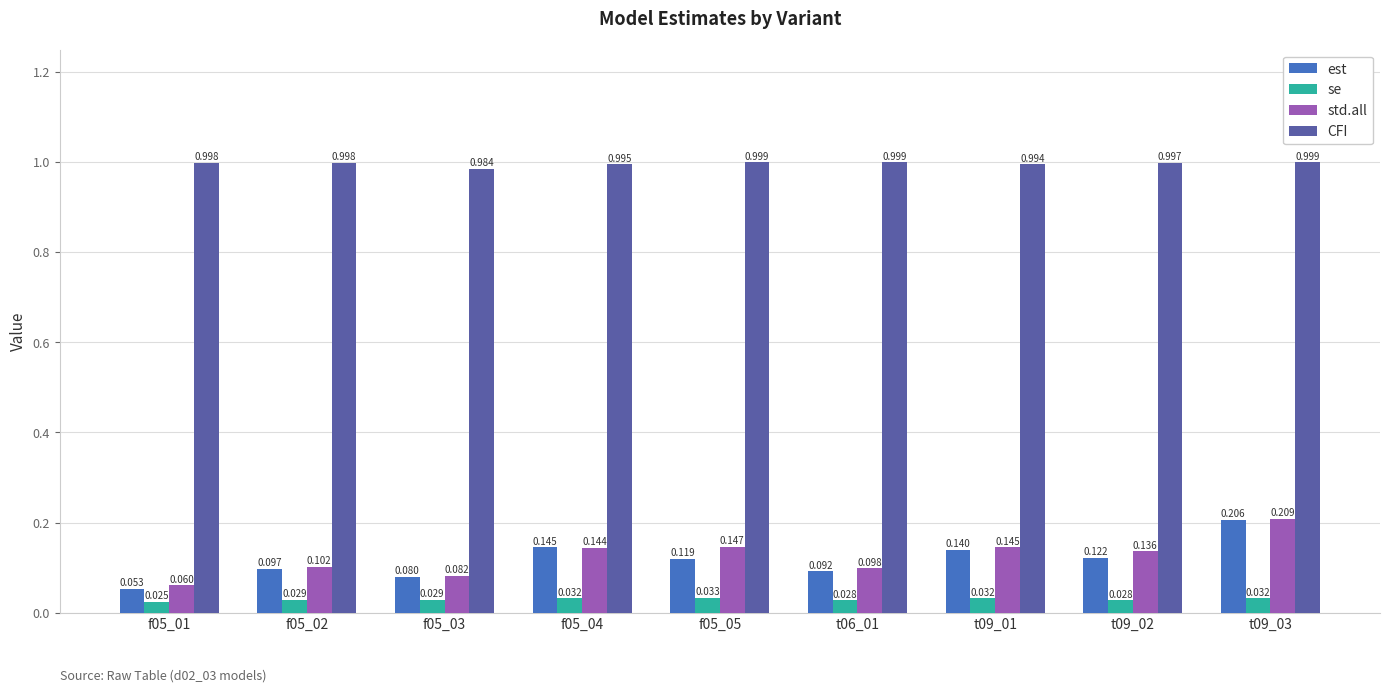

How many bars are there in each group?

4